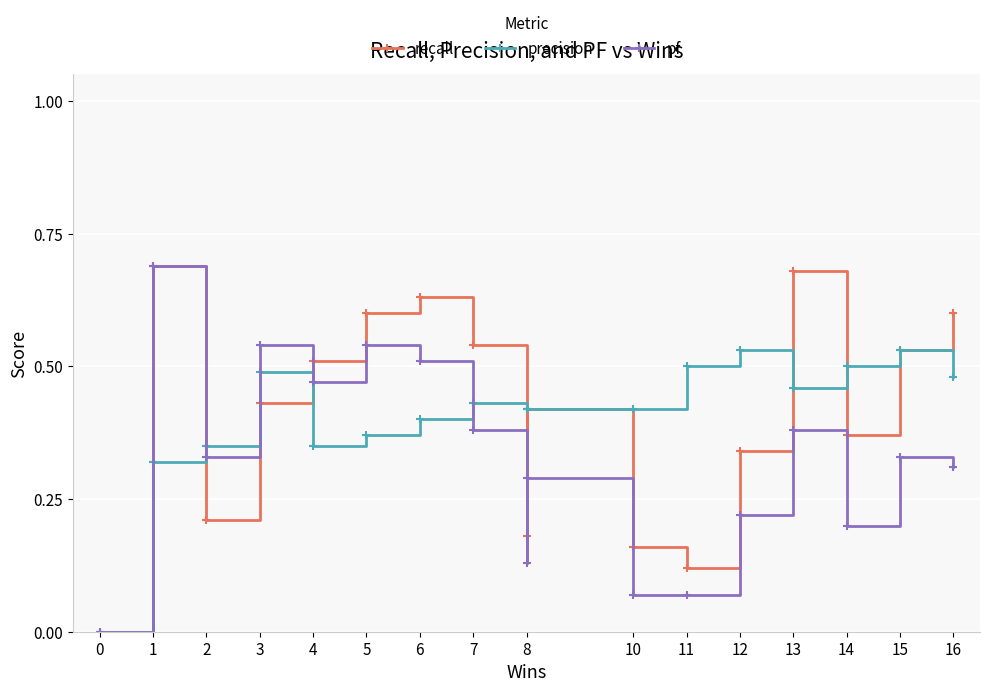

What is the difference between the second highest and minimum values in the precision series?

0.5